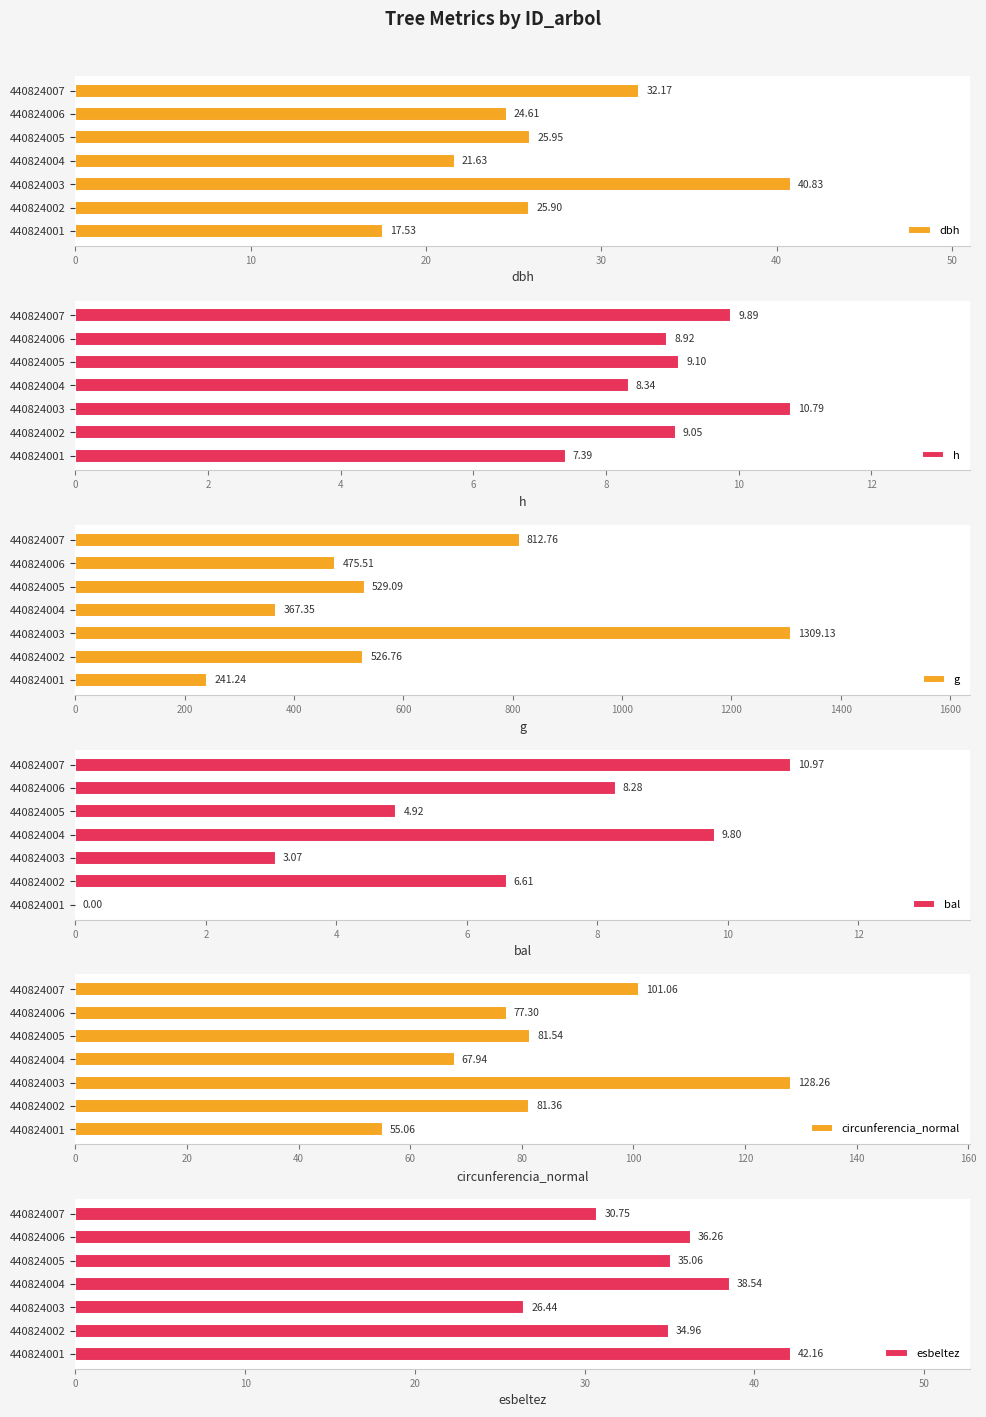

What is the sum of all dbh values?

188.6